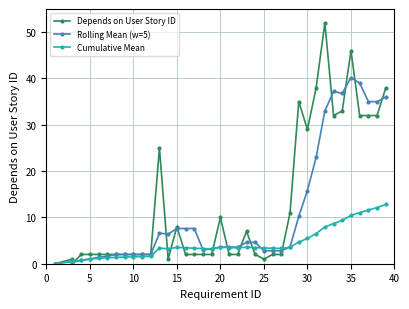

What are all the series names shown in the legend?

Depends on User Story ID, Rolling Mean (w=5), Cumulative Mean